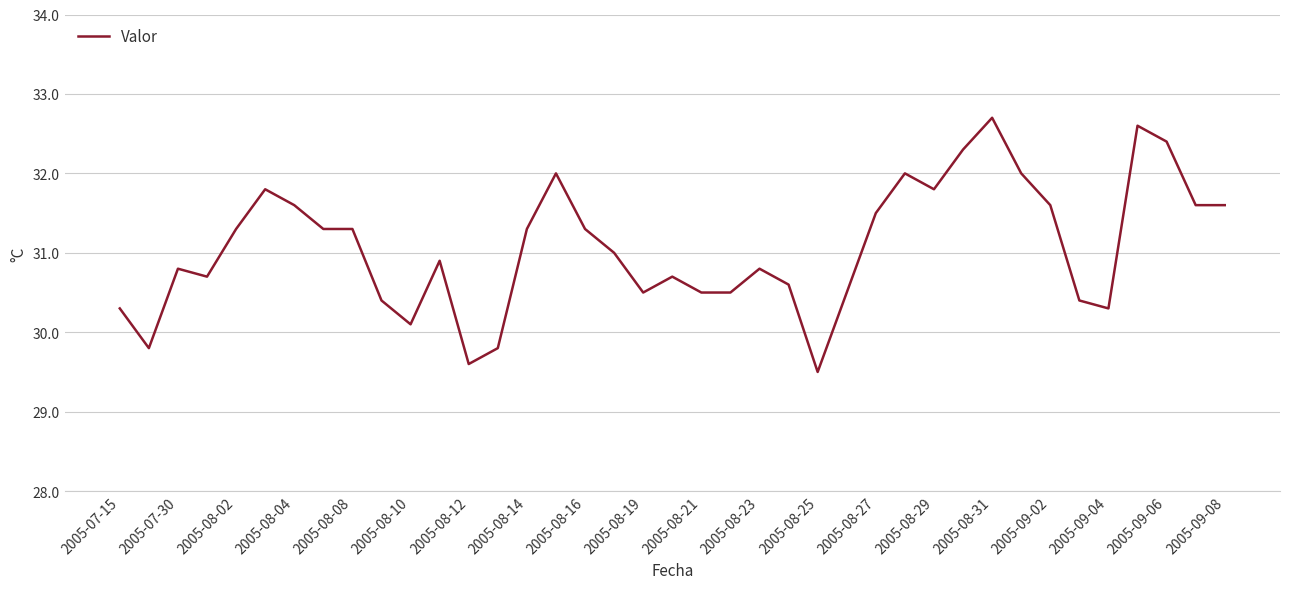

What is the minimum value shown in the chart?

29.5